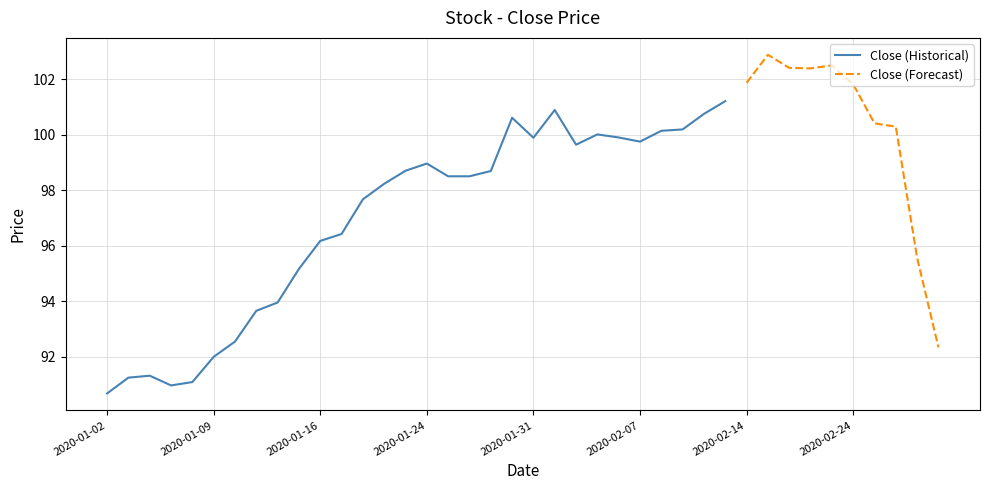

What is the label of the 40th point from the right?

2020-01-02